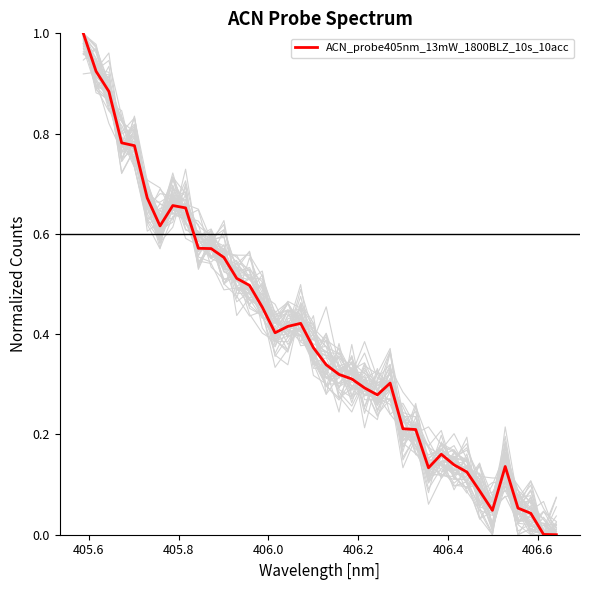

Reading right to left, extract all data points from this chart.

0.0	0.0	0.0	0.1	0.1	0.0	0.1	0.1	0.1	0.2	0.1	0.2	0.2	0.3	0.3	0.3	0.3	0.3	0.3	0.4	0.4	0.4	0.4	0.5	0.5	0.5	0.6	0.6	0.6	0.7	0.7	0.6	0.7	0.8	0.8	0.9	0.9	1.0